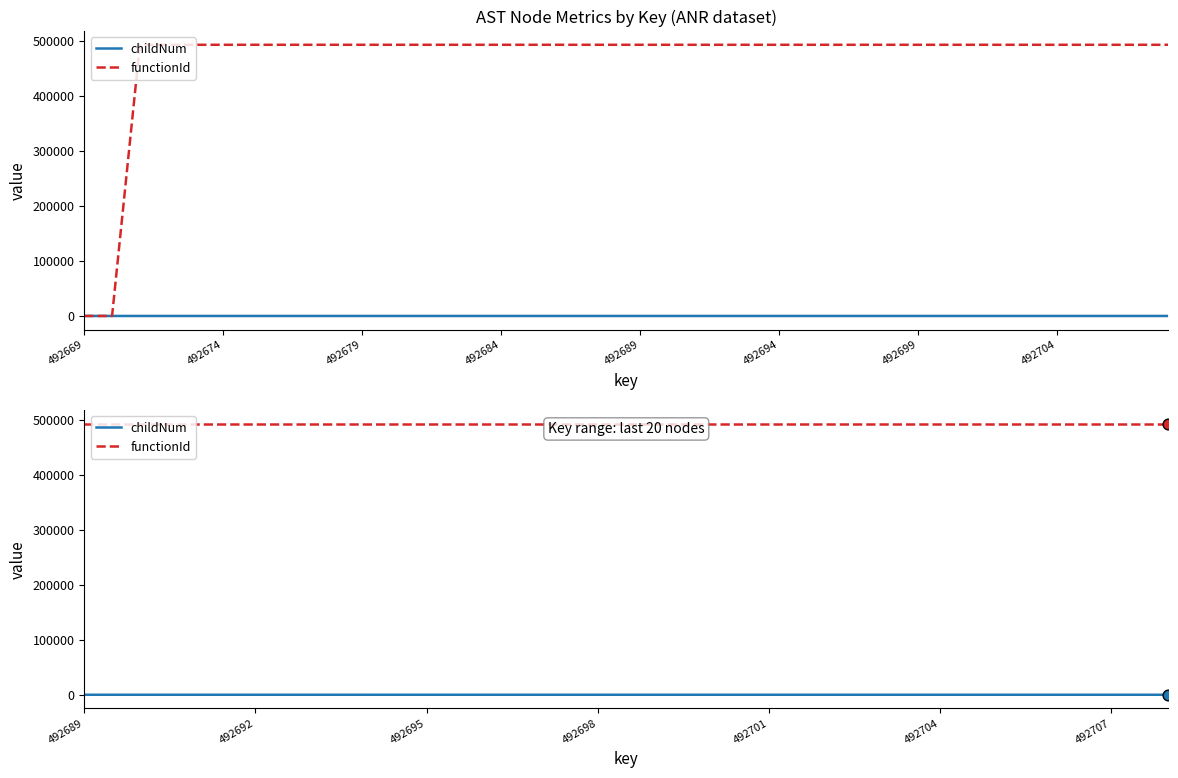

What are all the series names shown in the legend?

childNum, functionId